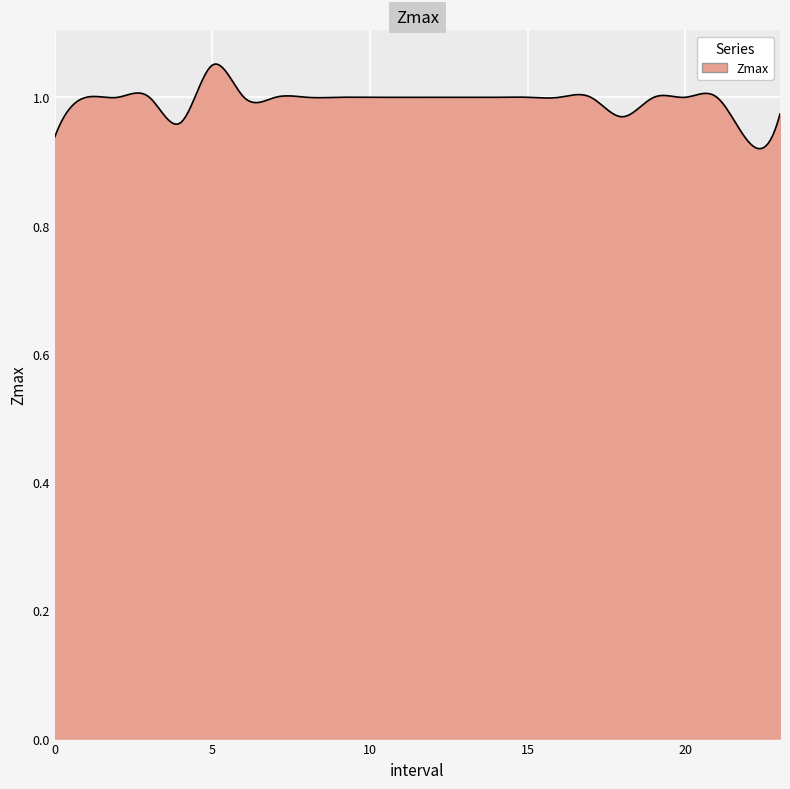

Does the chart have visible grid lines?

Yes